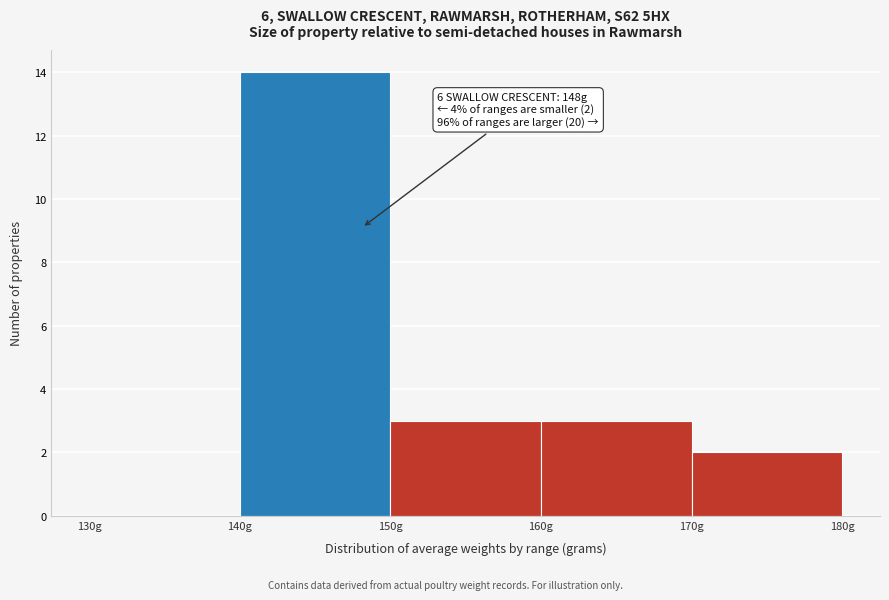

Over which range of the x-axis is the bar tallest?

140 to 150